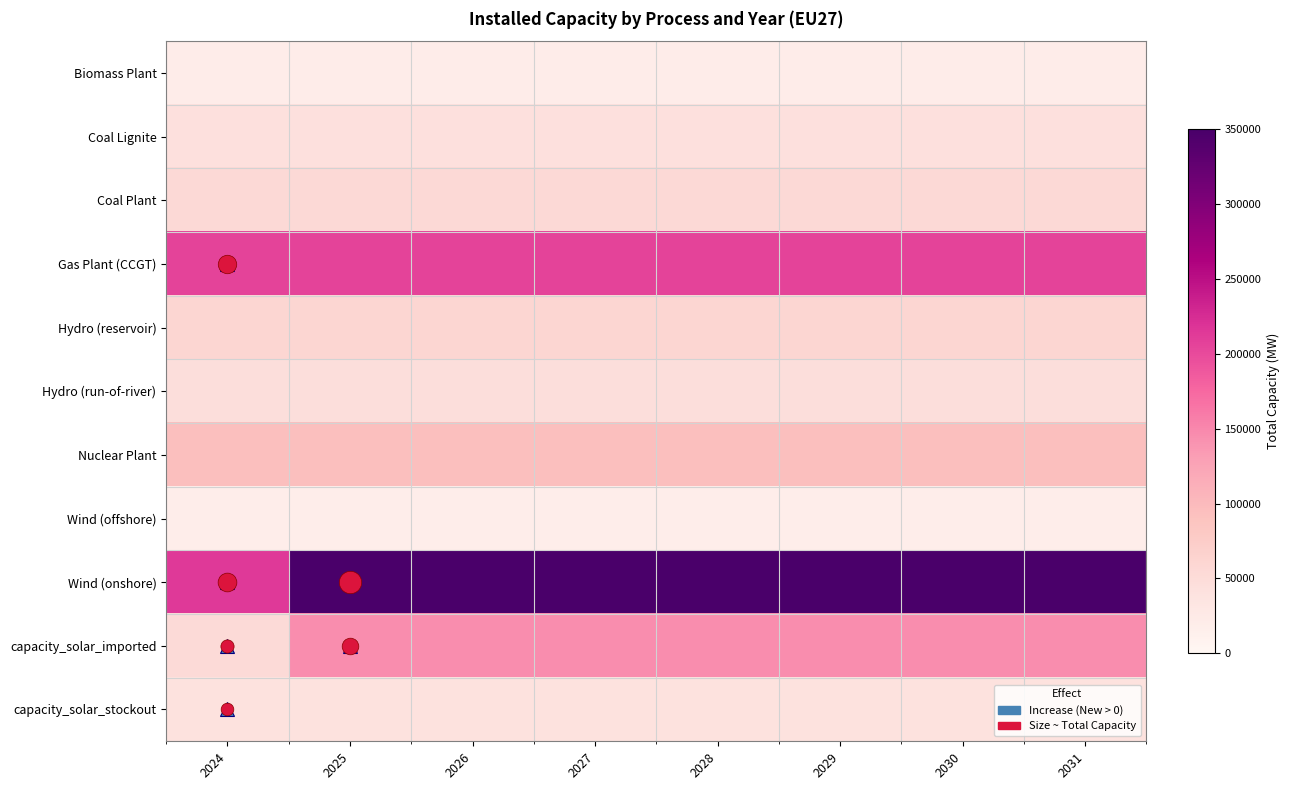

Which series has the largest total across all categories?

Wind (onshore)